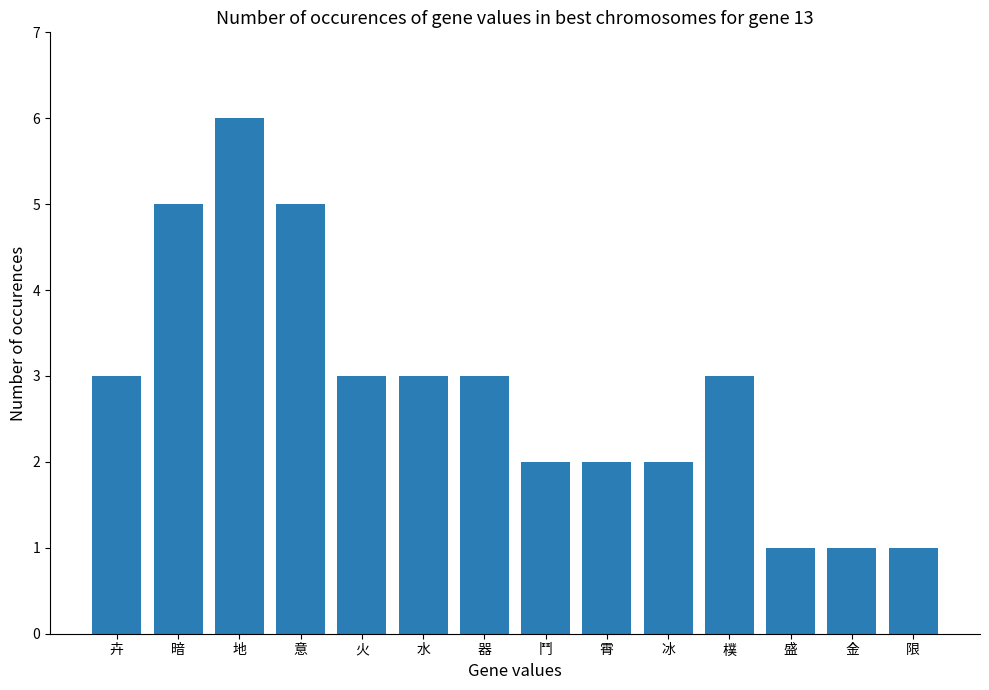

The chart shows a value of 2 at 盛. True or false?

False